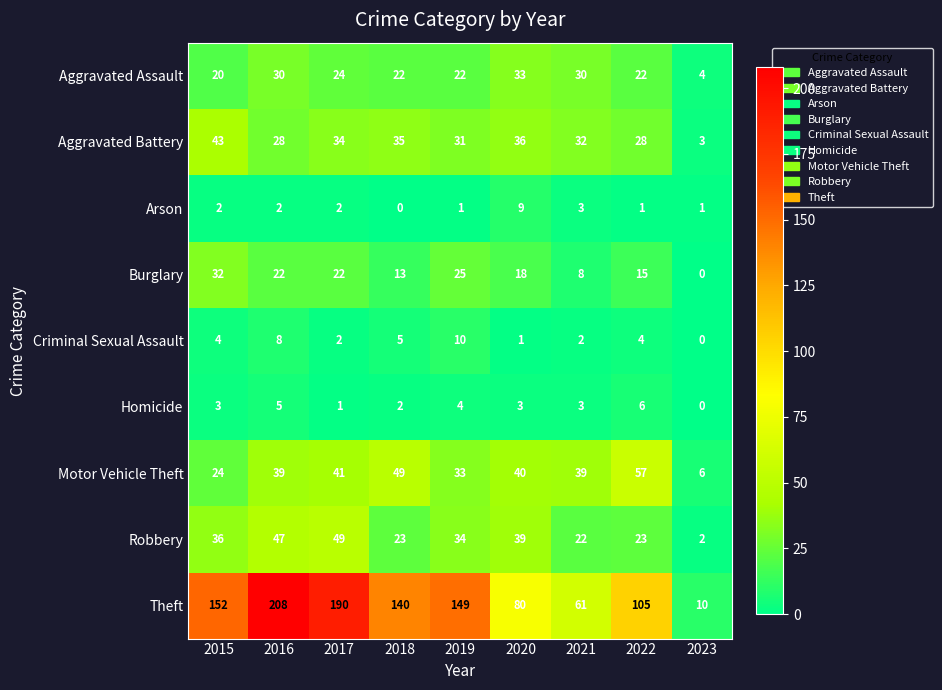

What is the difference between the maximum and minimum values in the Criminal Sexual Assault series?

10